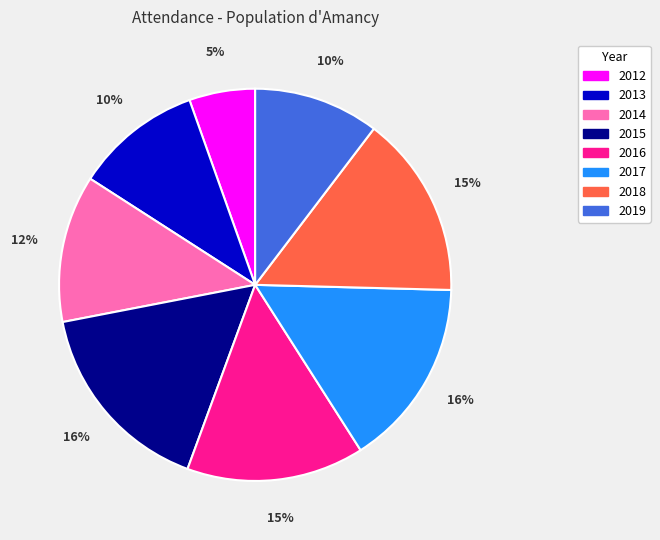

Which has a higher value, 2018 or 2012?

2018